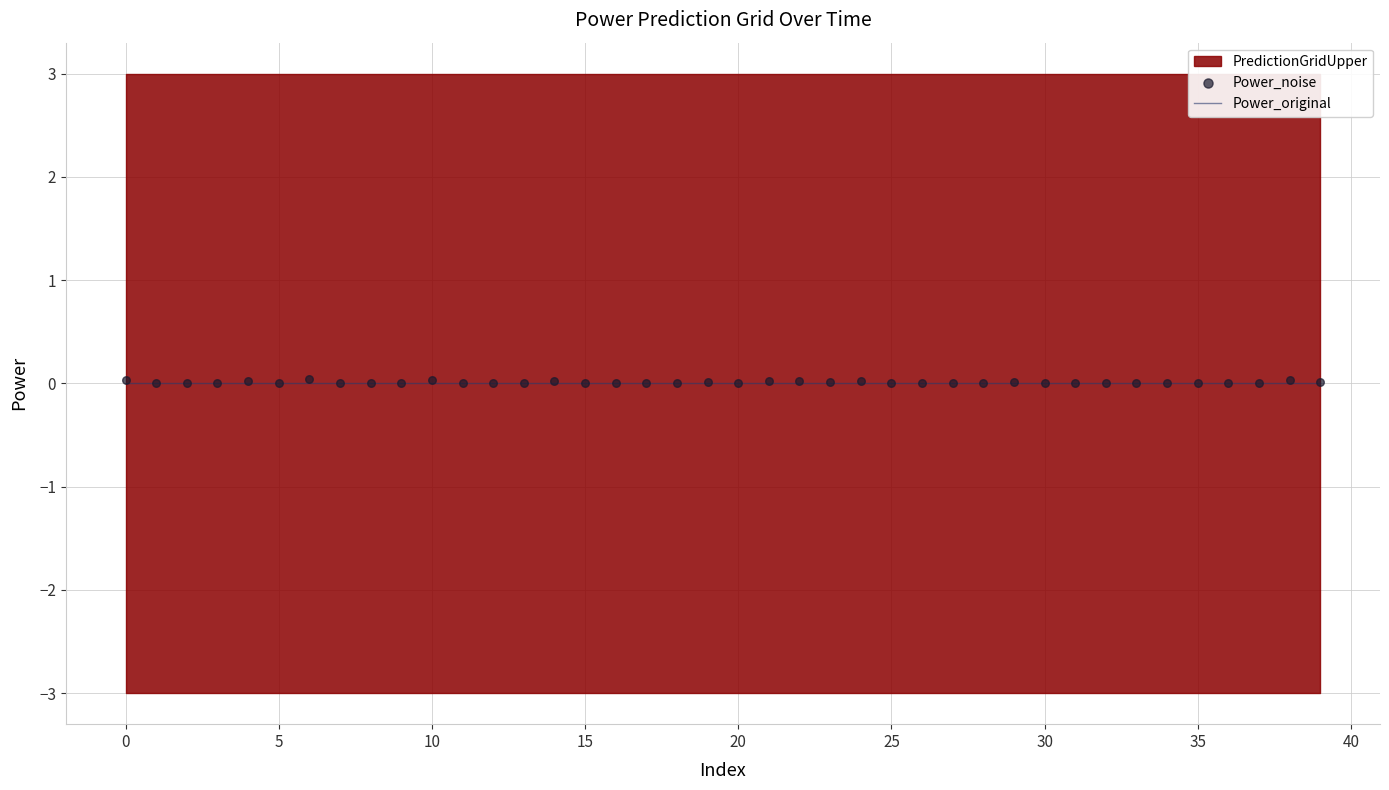

At how many categories does at least one series exceed 0?

16